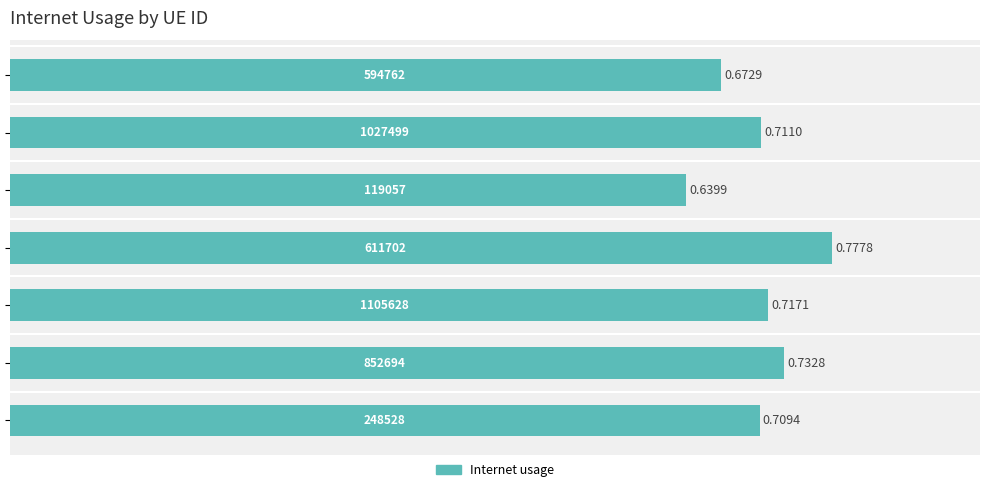

What is the smallest value displayed?

0.6